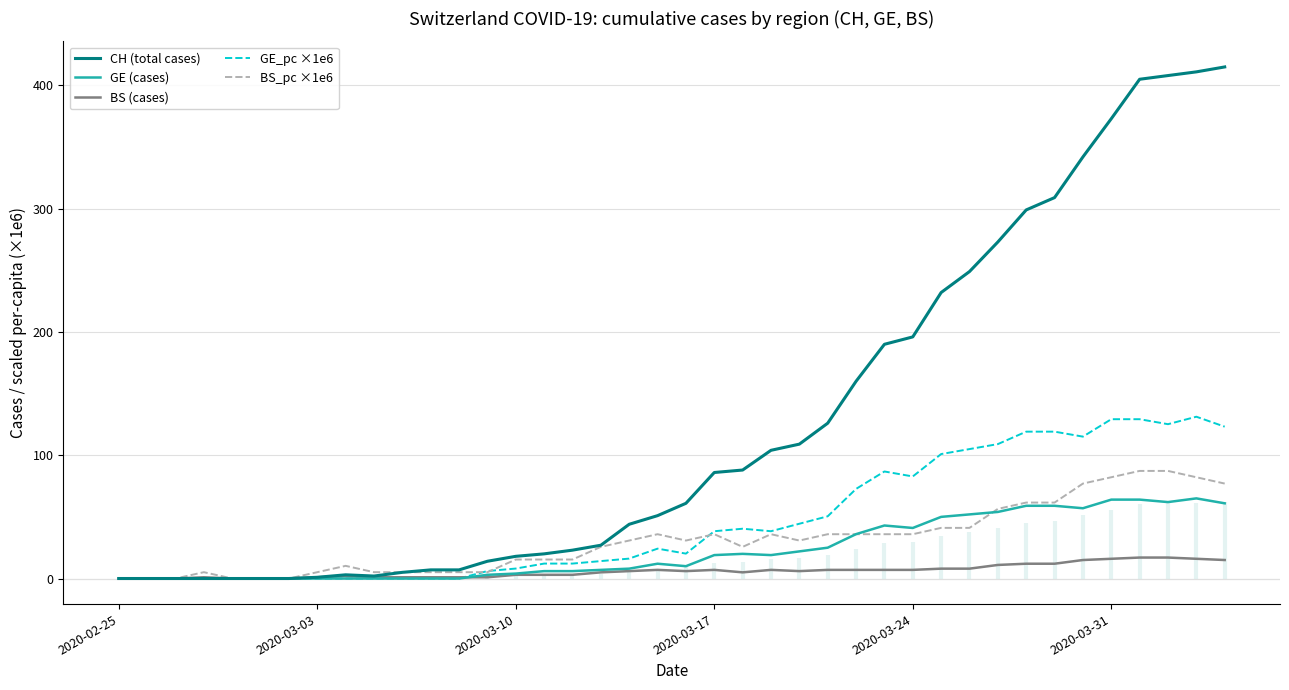

At how many categories does at least one series exceed 281?

8